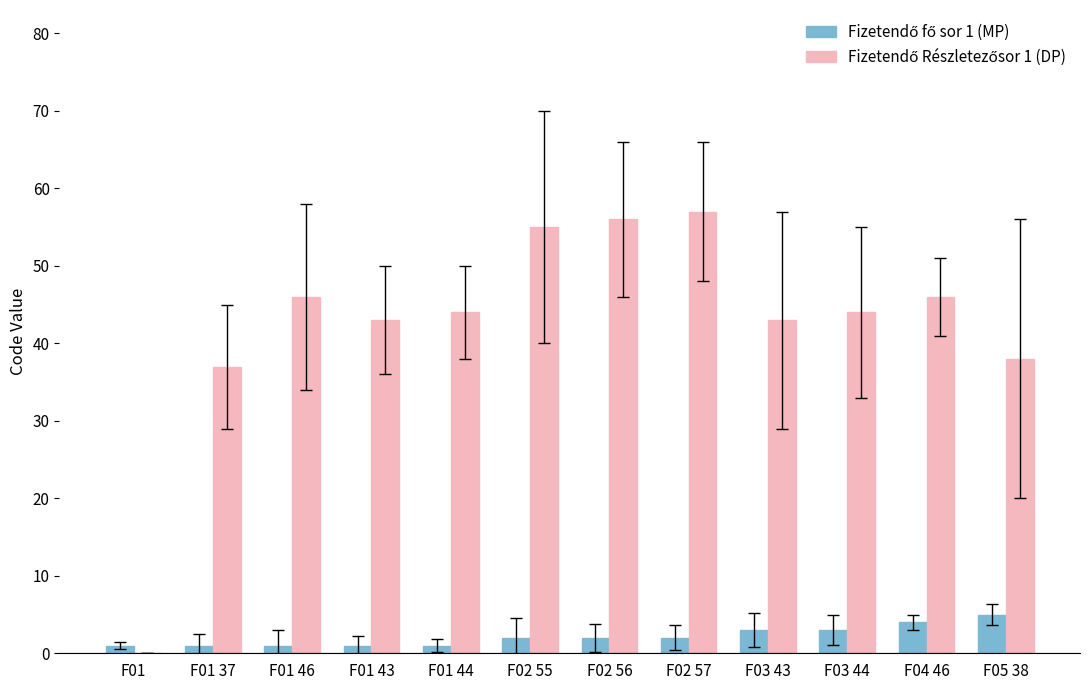

What is the maximum value shown in the chart?

57